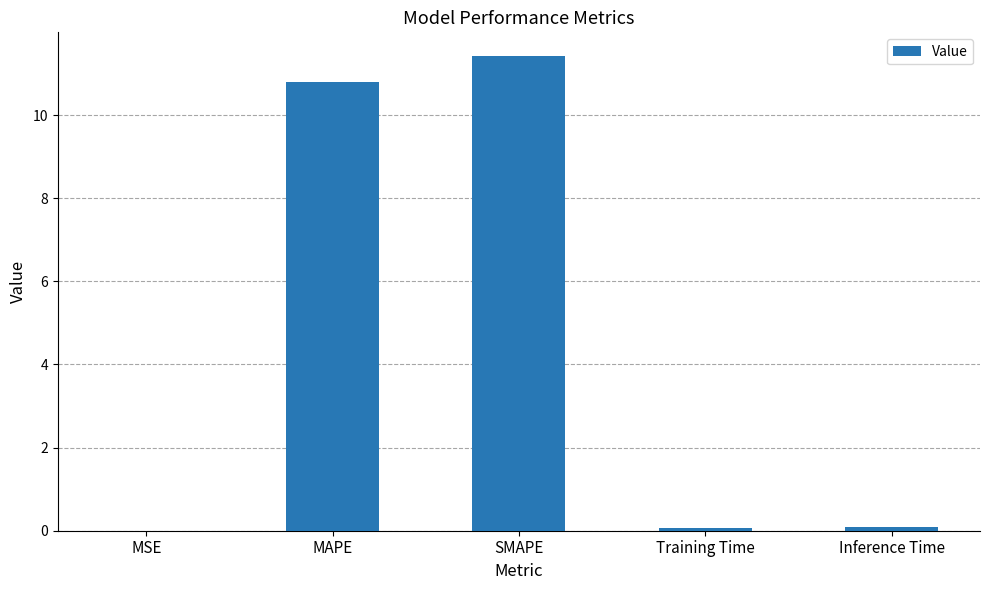

What is the change in value from MAPE to SMAPE?

+0.6